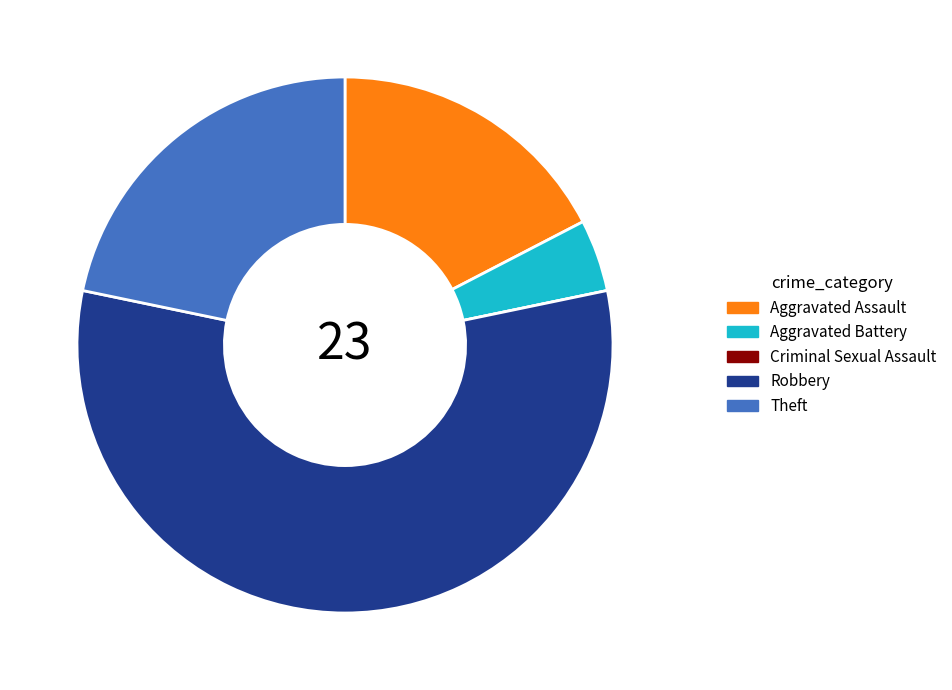

True or false: Robbery accounts for 57% of the total.

True